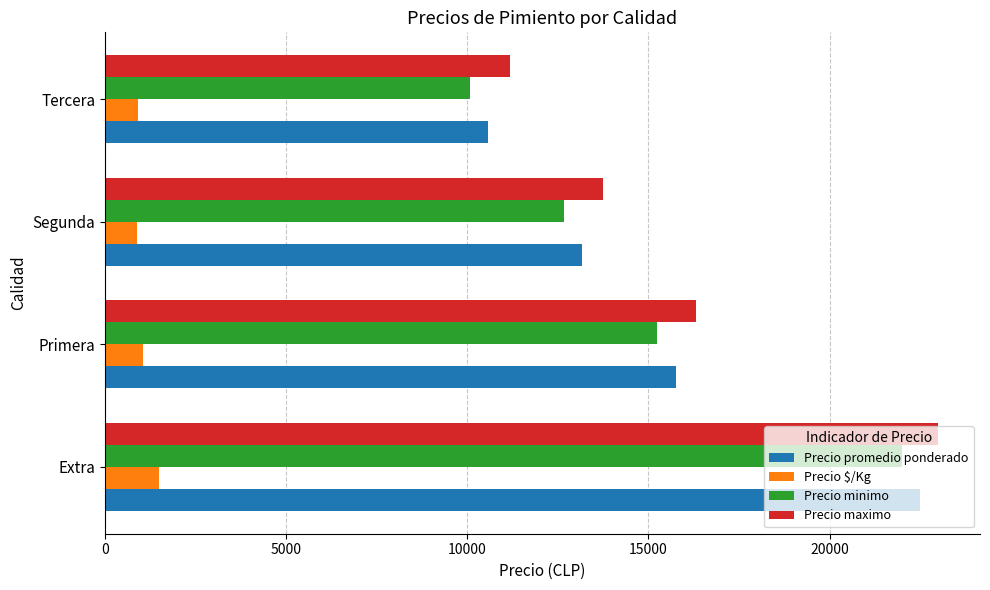

What is the minimum value shown in the chart?

878